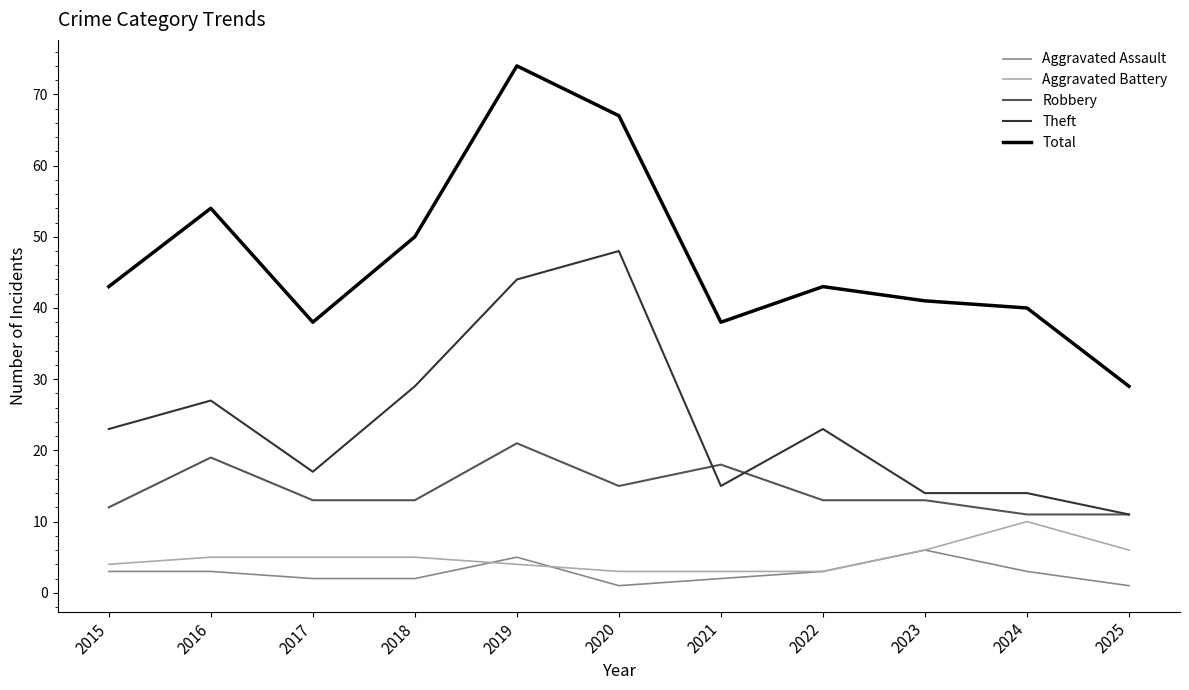

True or false: Aggravated Battery and Theft intersect in this chart.

False